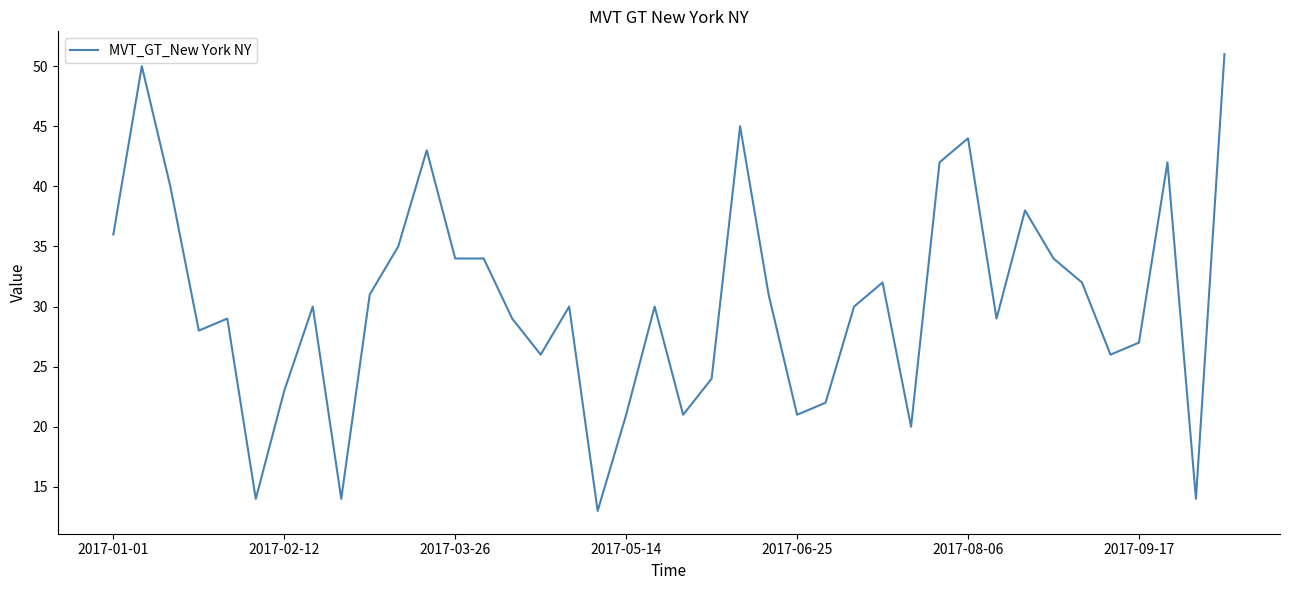

What is the greatest value displayed?

51